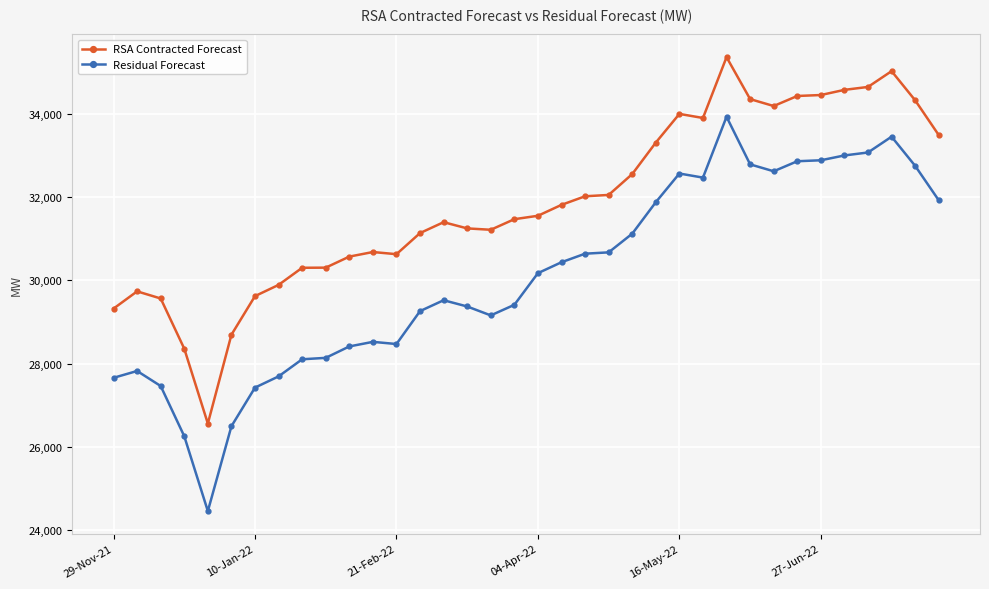

How many data points in Residual Forecast are less than 30175?

18